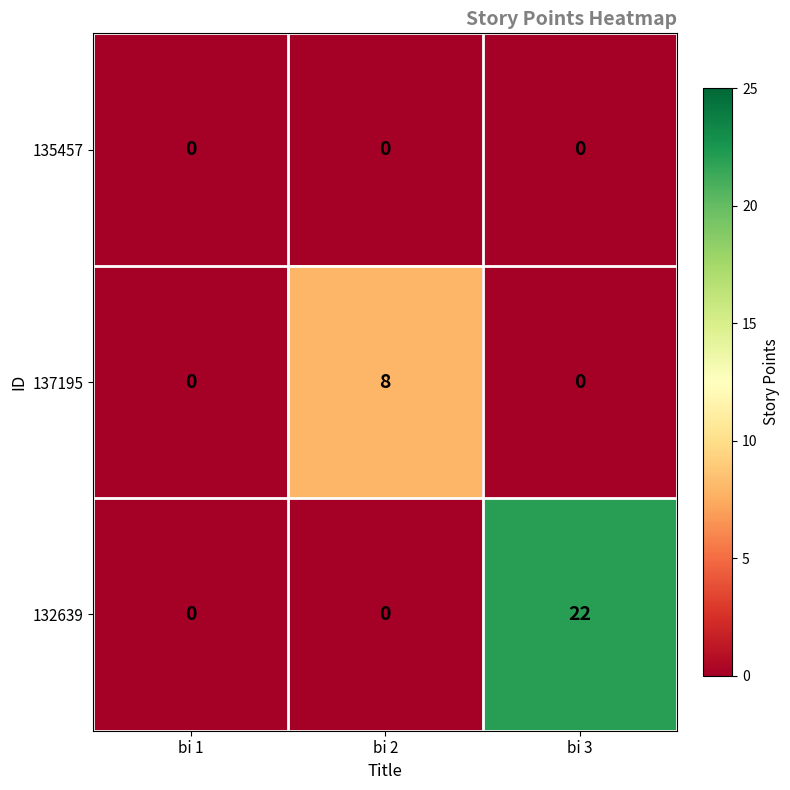

True or false: 137195 has a value of 8 at bi 2.

True